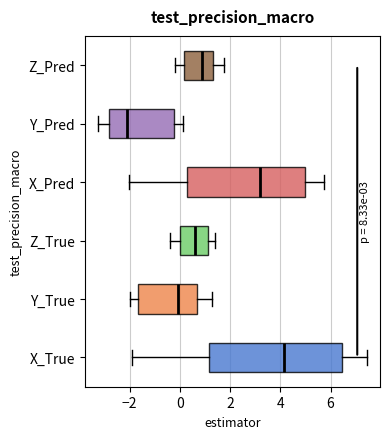

Which box's median line is the furthest to the left?

Y_Pred